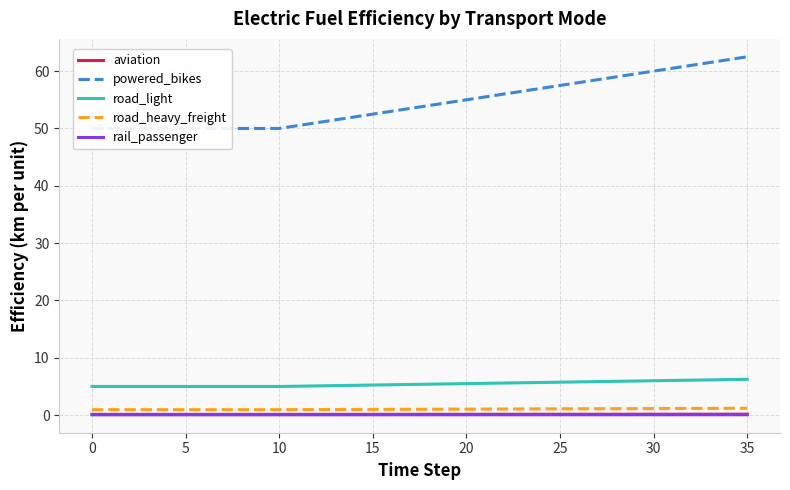

What is the sum of all road_heavy_freight values?

37.5